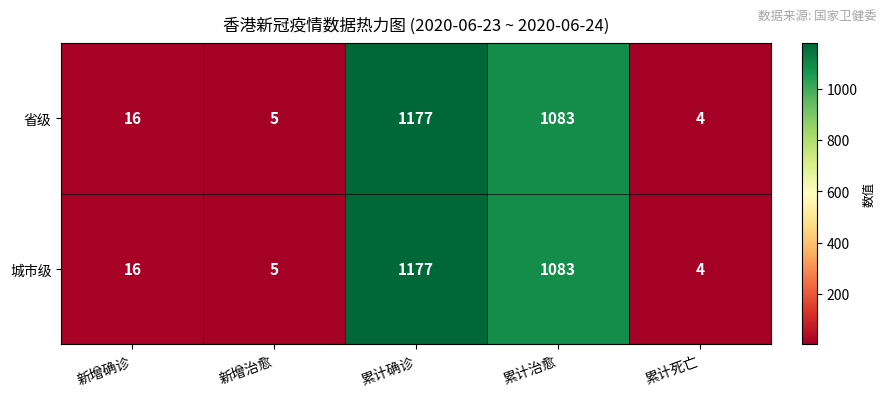

How many categories are shown in the chart?

5